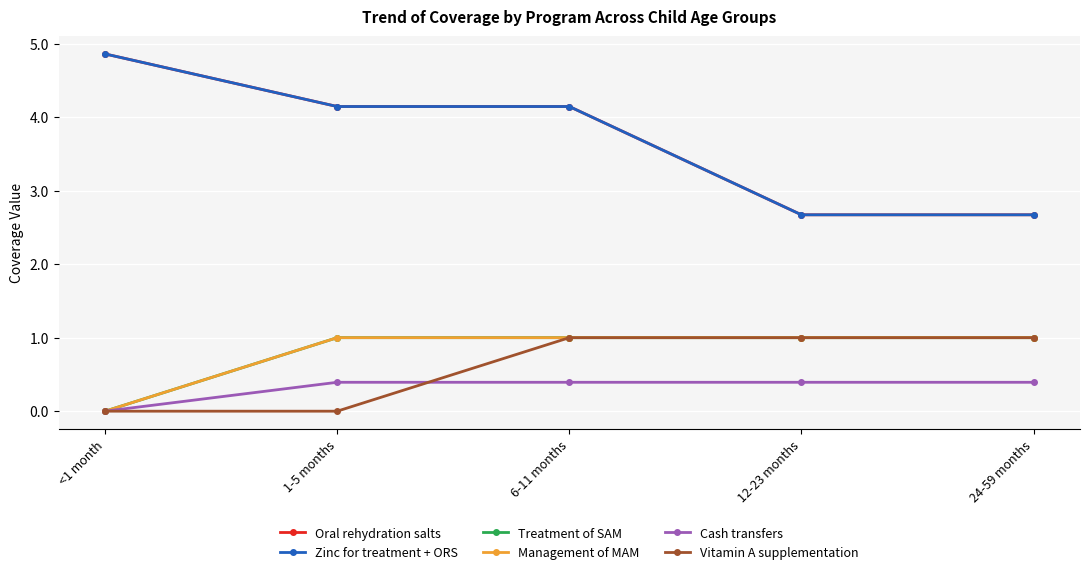

What is the value of the Cash transfers point at the 3rd from the left?

0.4